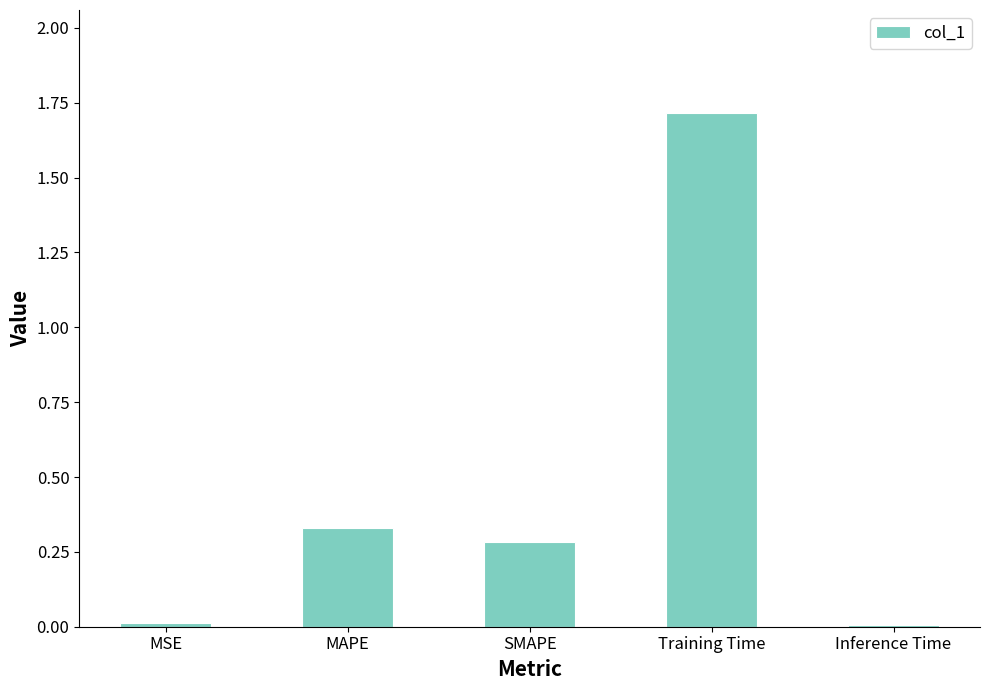

What is the label of the 5th bar from the left?

Inference Time